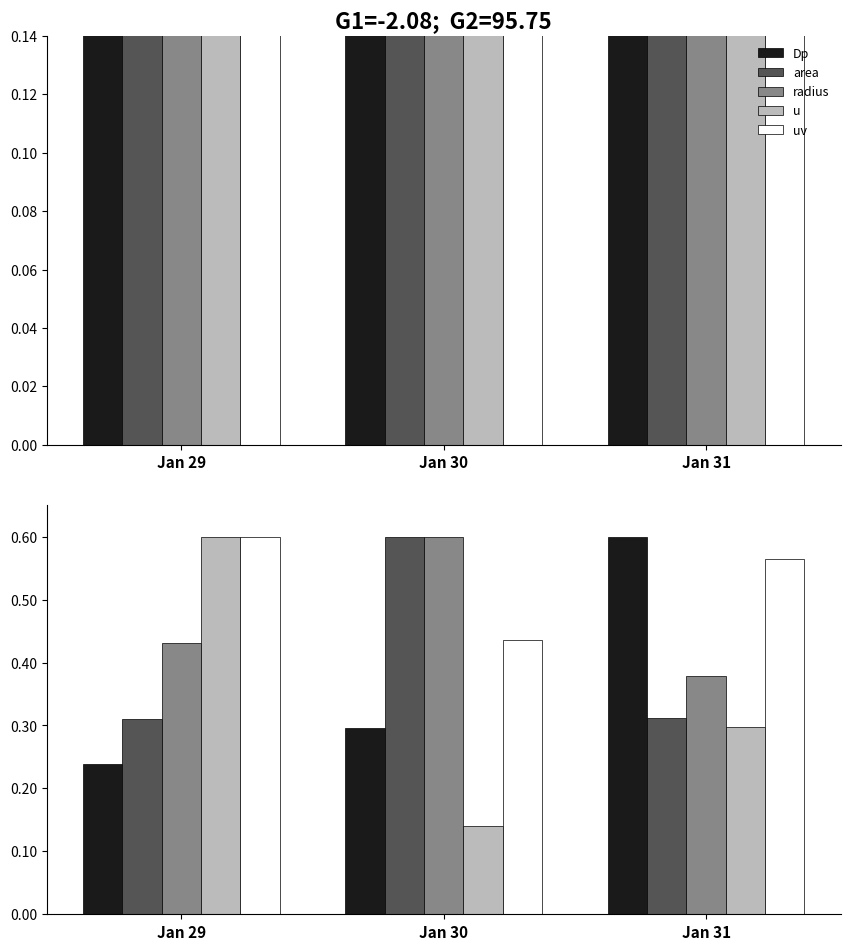

Is it true that uv equals 0.7 at Jan 30?

False